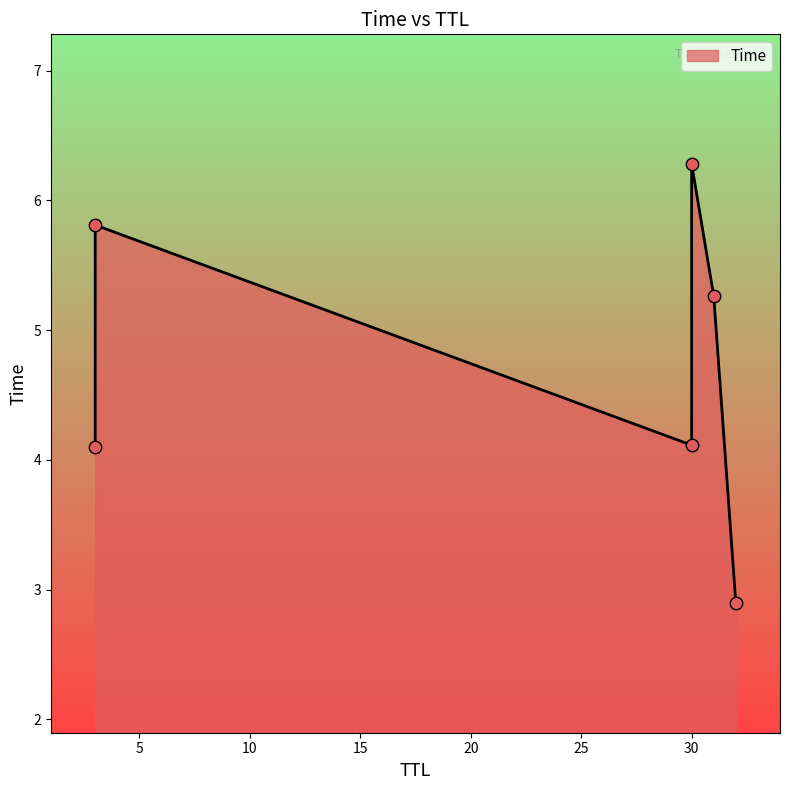

Approximately how many times larger is the value at 31 compared to 32?

1.8